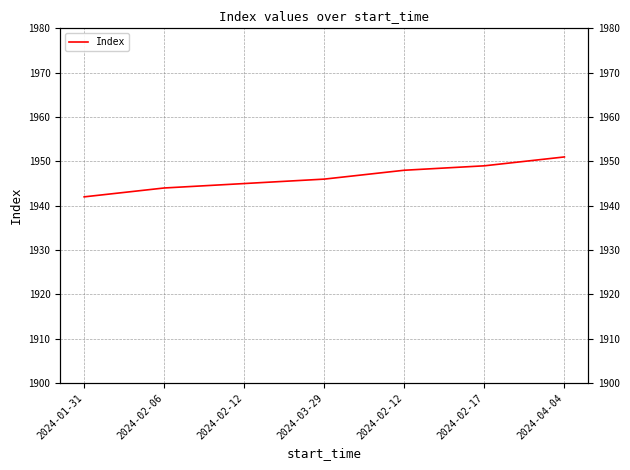

Rank the categories by value from highest to lowest.

2024-04-04, 2024-02-17, 2024-02-12, 2024-03-29, 2024-02-12, 2024-02-06, 2024-01-31